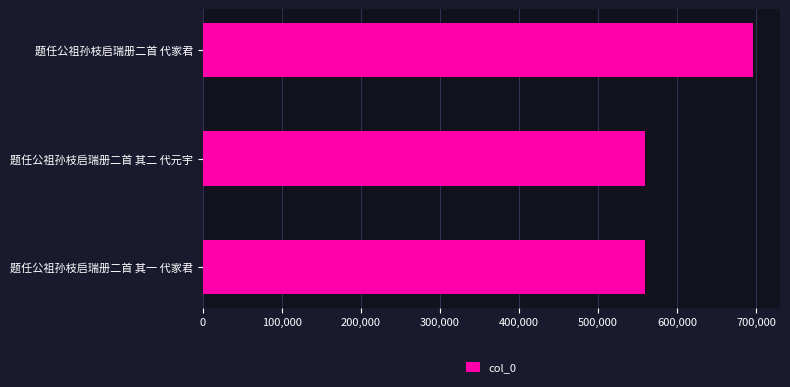

How many bars are there in total?

3